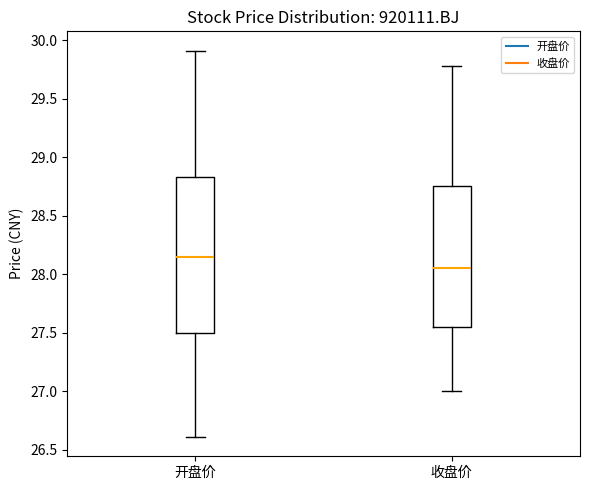

Reading left to right, transcribe this box plot: for each box, give where its median line is, the range the box spans, and where its two whiskers end, as read against the y-axis. The values are not printed on the chart, so give them approximately, as read against the axis.

开盘价: median 28.15, box 27.50 to 28.85, whiskers 26.60 to 29.90
收盘价: median 28.05, box 27.55 to 28.75, whiskers 27.00 to 29.80